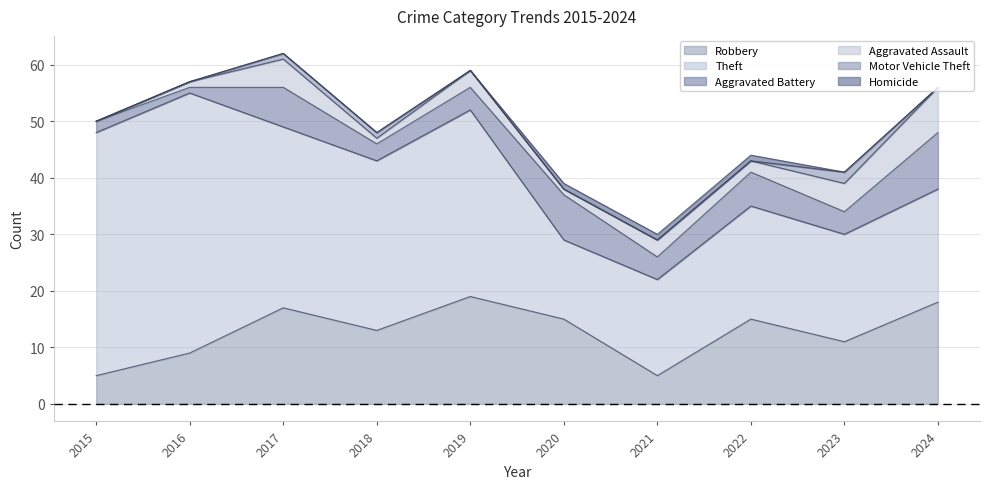

Where is Robbery nearest to the value 12?

2018